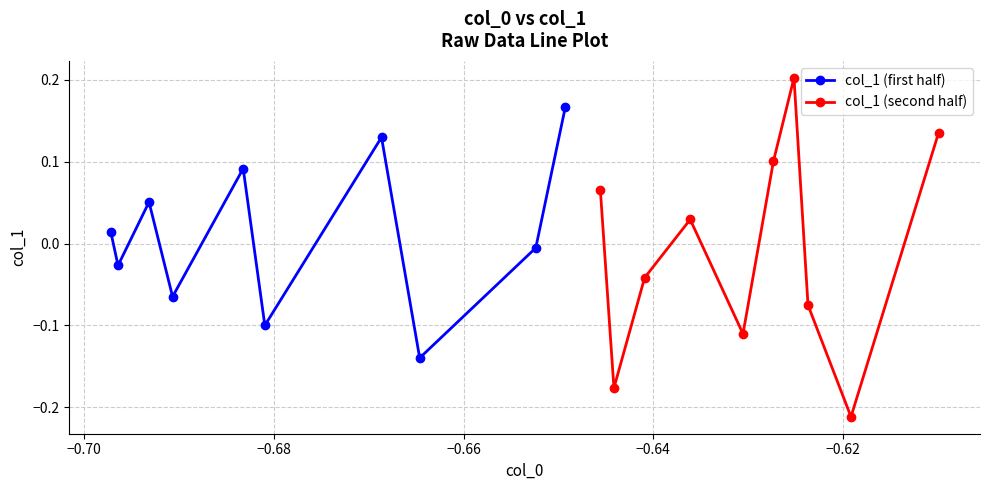

True or false: col_1 (first half) has more than 0 interior local peaks.

True